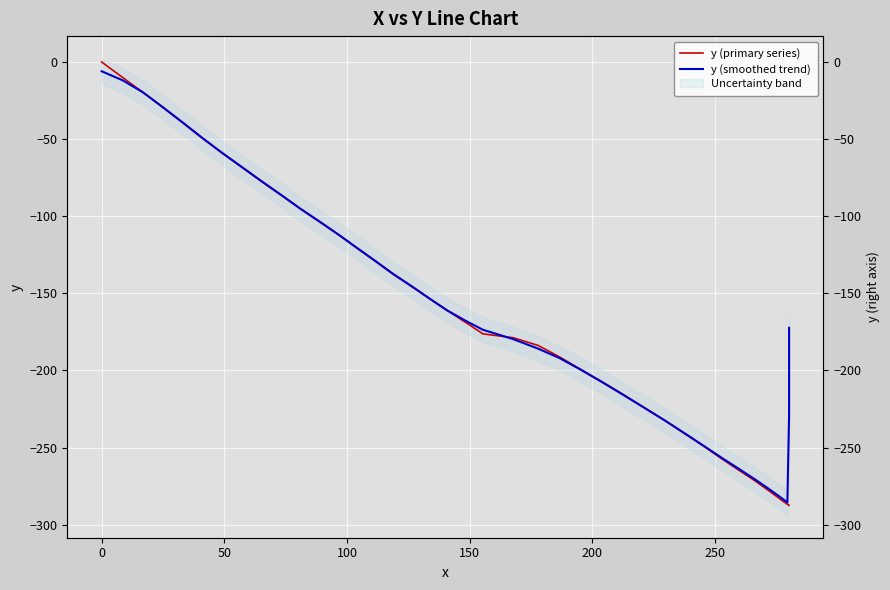

At how many categories does at least one series exceed -258?

34